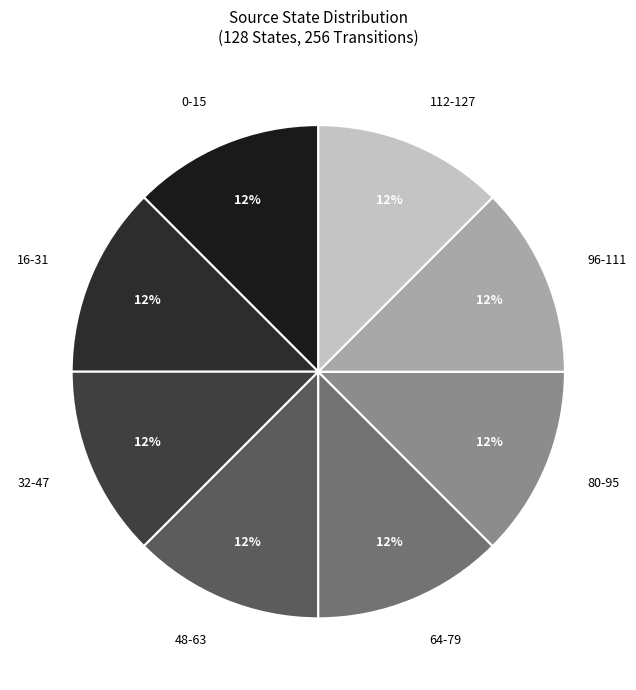

How many slices are in this pie chart?

8